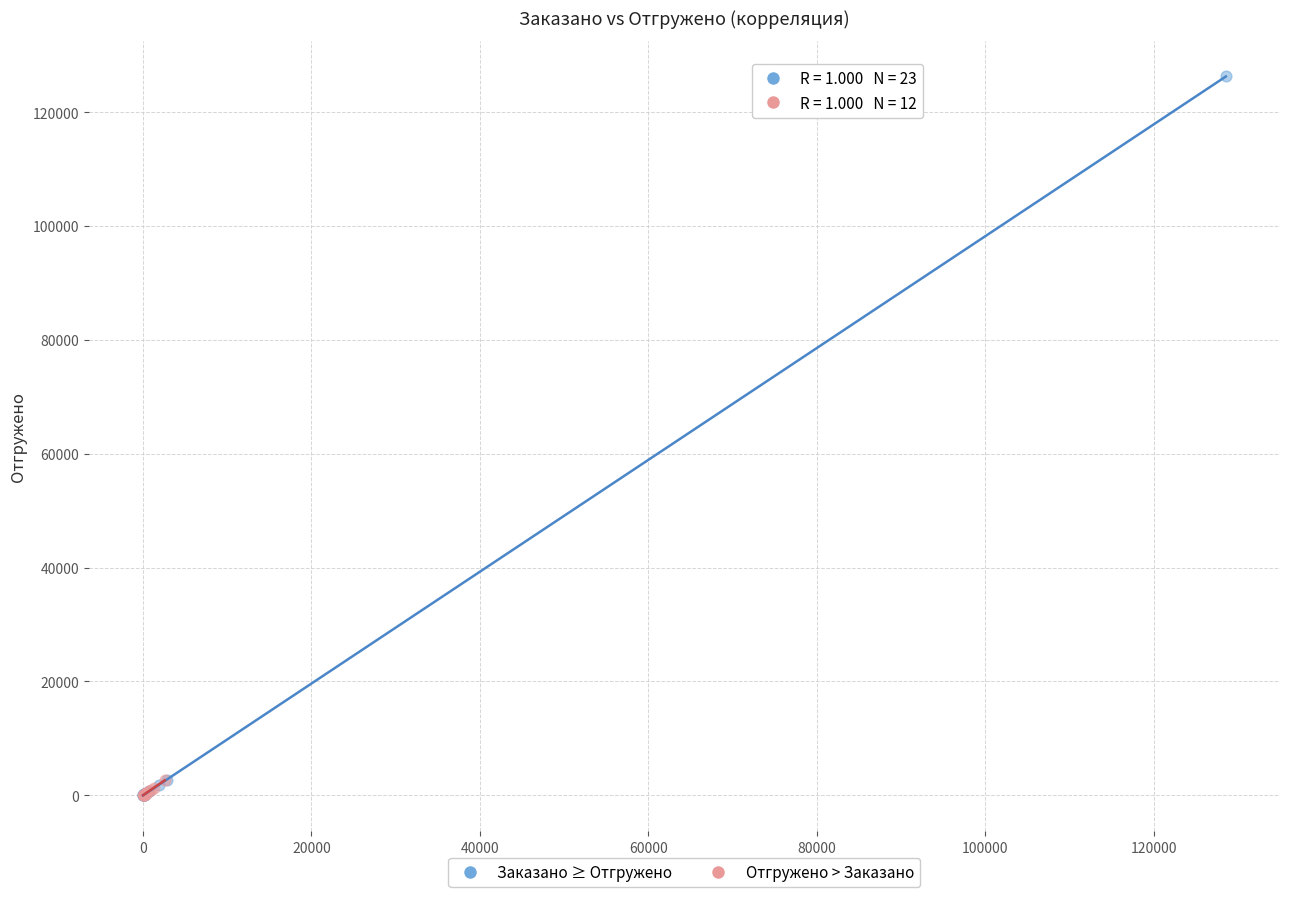

Which series has the largest Y range (max minus min)?

Заказано ≥ Отгружено